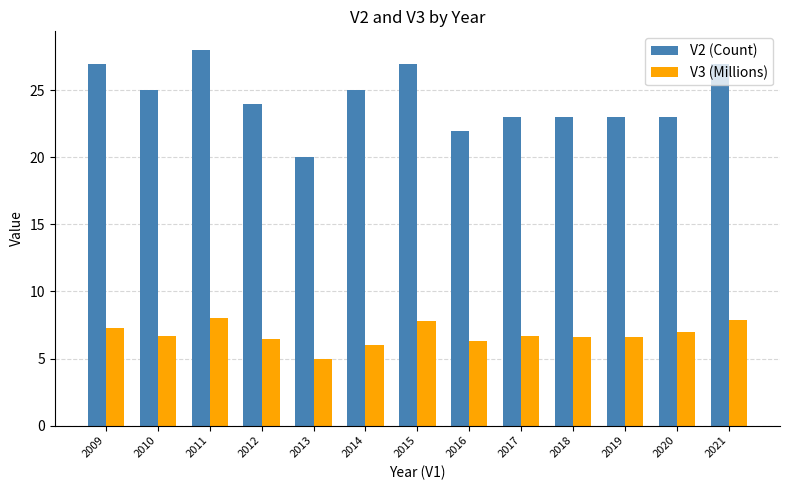

What are all the series names shown in the legend?

V2 (Count), V3 (Millions)